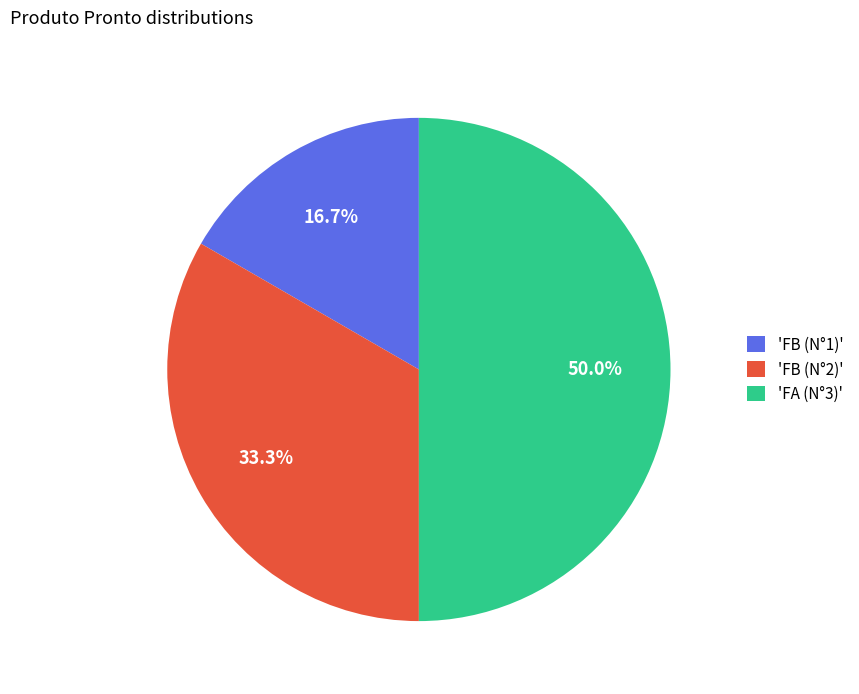

Which slice is the largest?

'FA (N°3)'